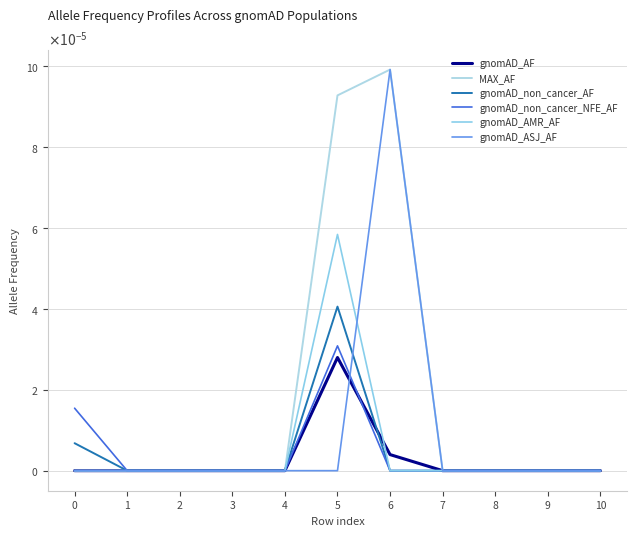

The value of gnomAD_AF at 7 is 0.0. True or false?

True